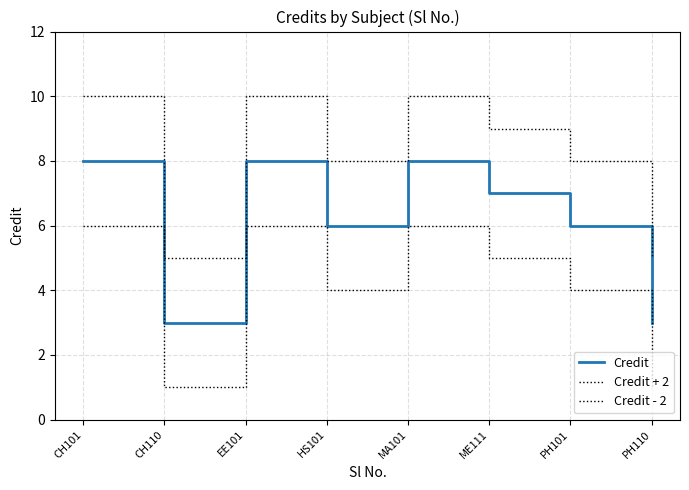

Which category has the highest value in the Credit series?

CH101